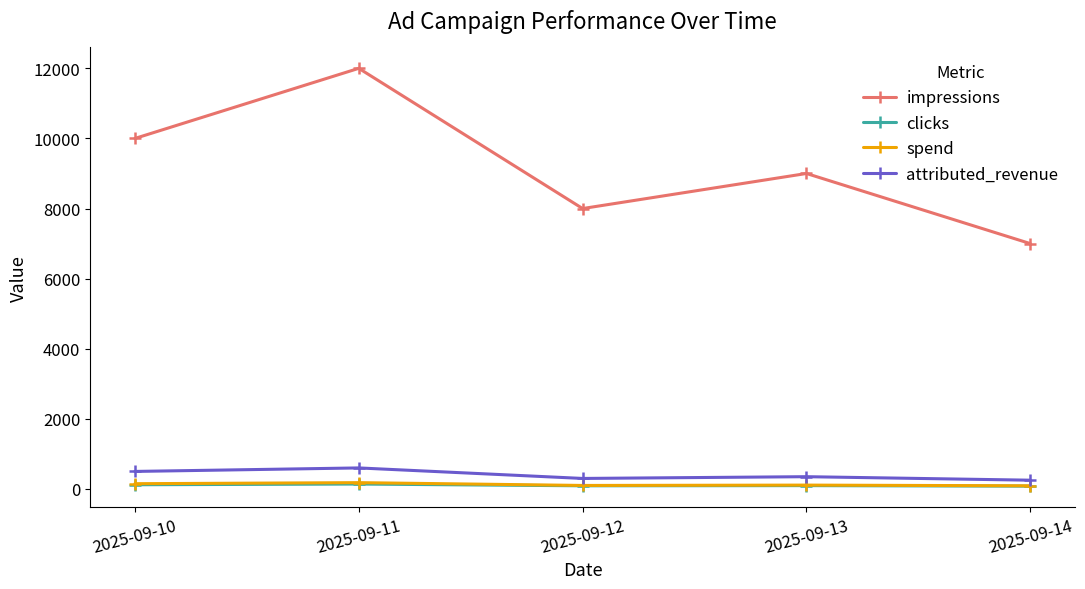

True or false: clicks and impressions cross at least once.

False